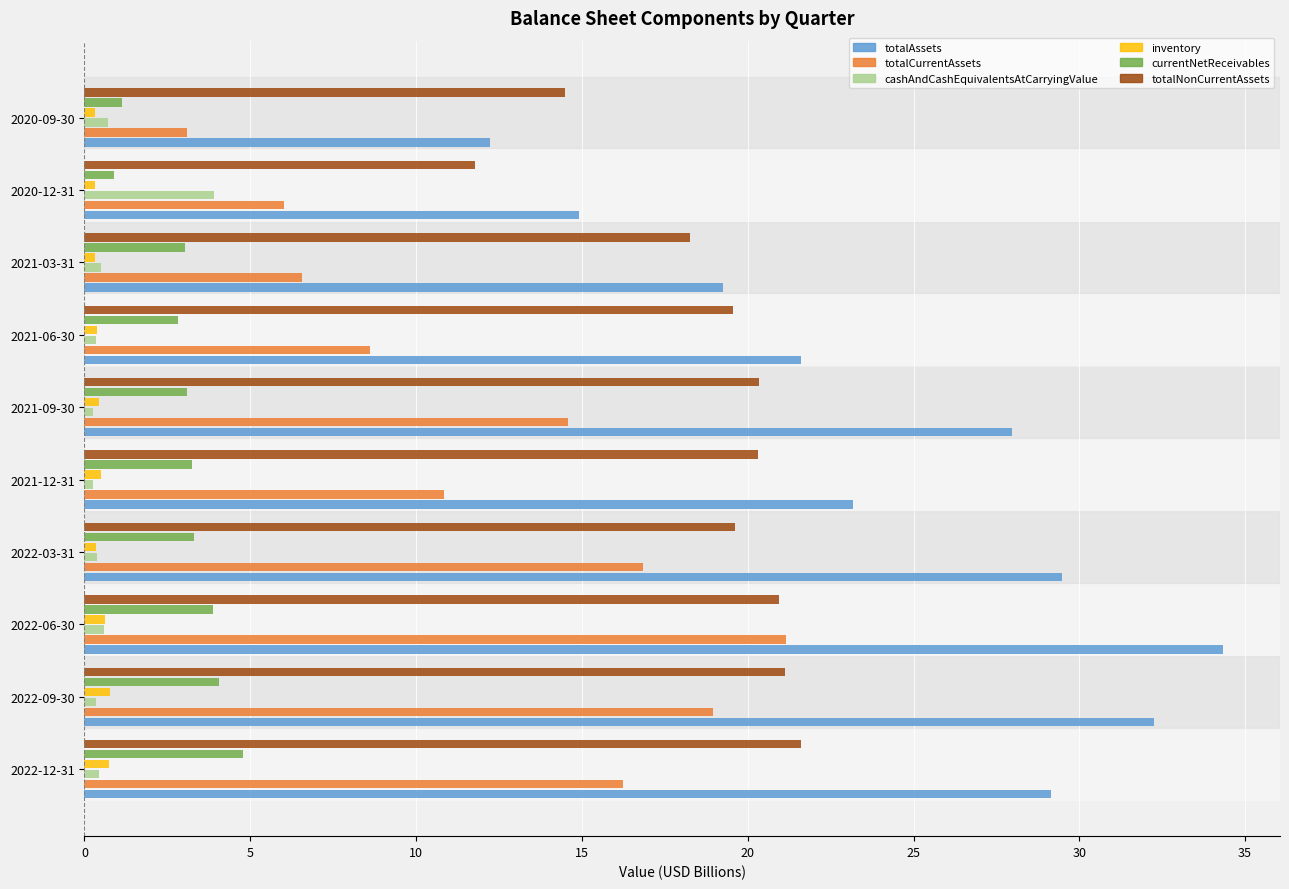

At which label is totalAssets closest to 23?

2021-12-31